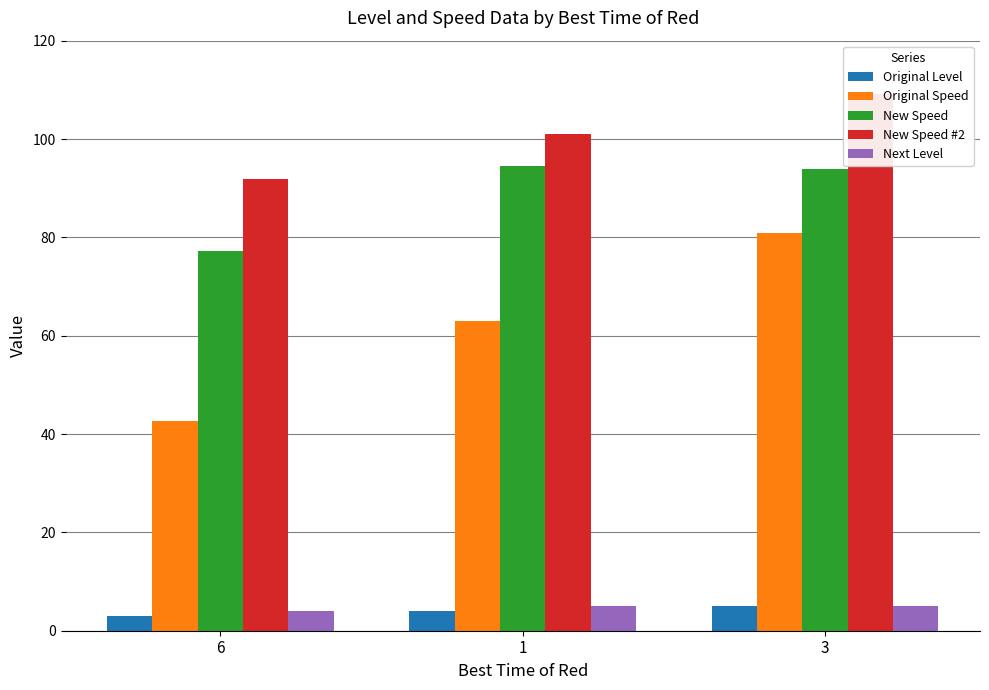

What is the sum of all Next Level values?

14.0